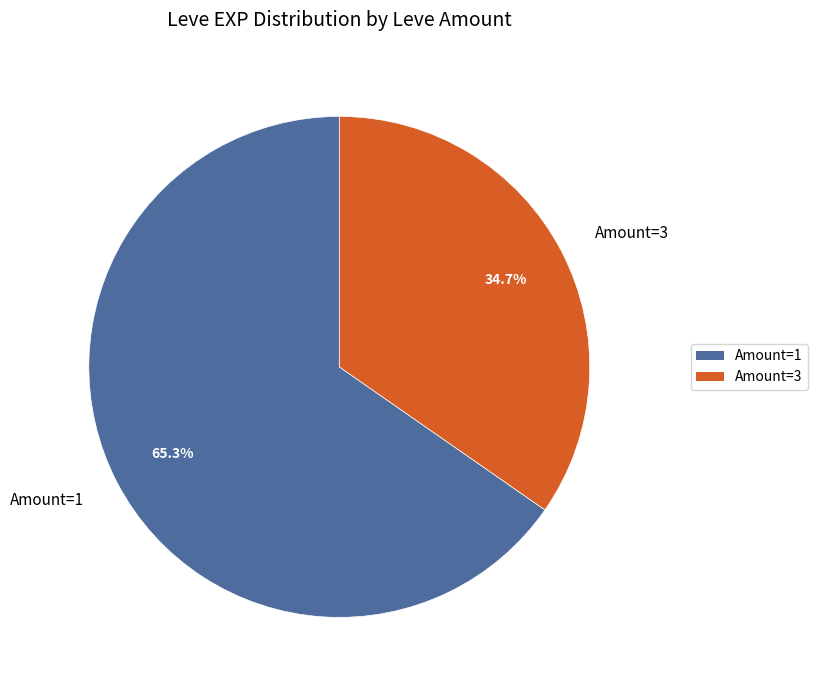

Rank the categories by value from lowest to highest.

Amount=3, Amount=1